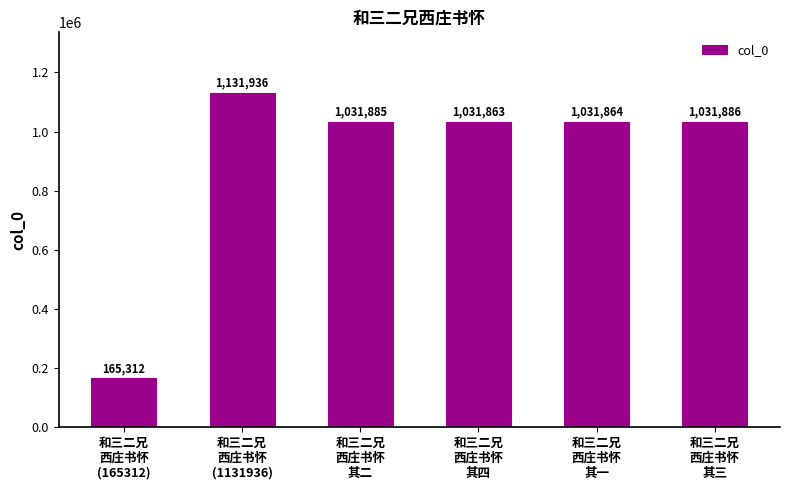

The value at 和三二兄
西庄书怀
(165312) is 165312. True or false?

True